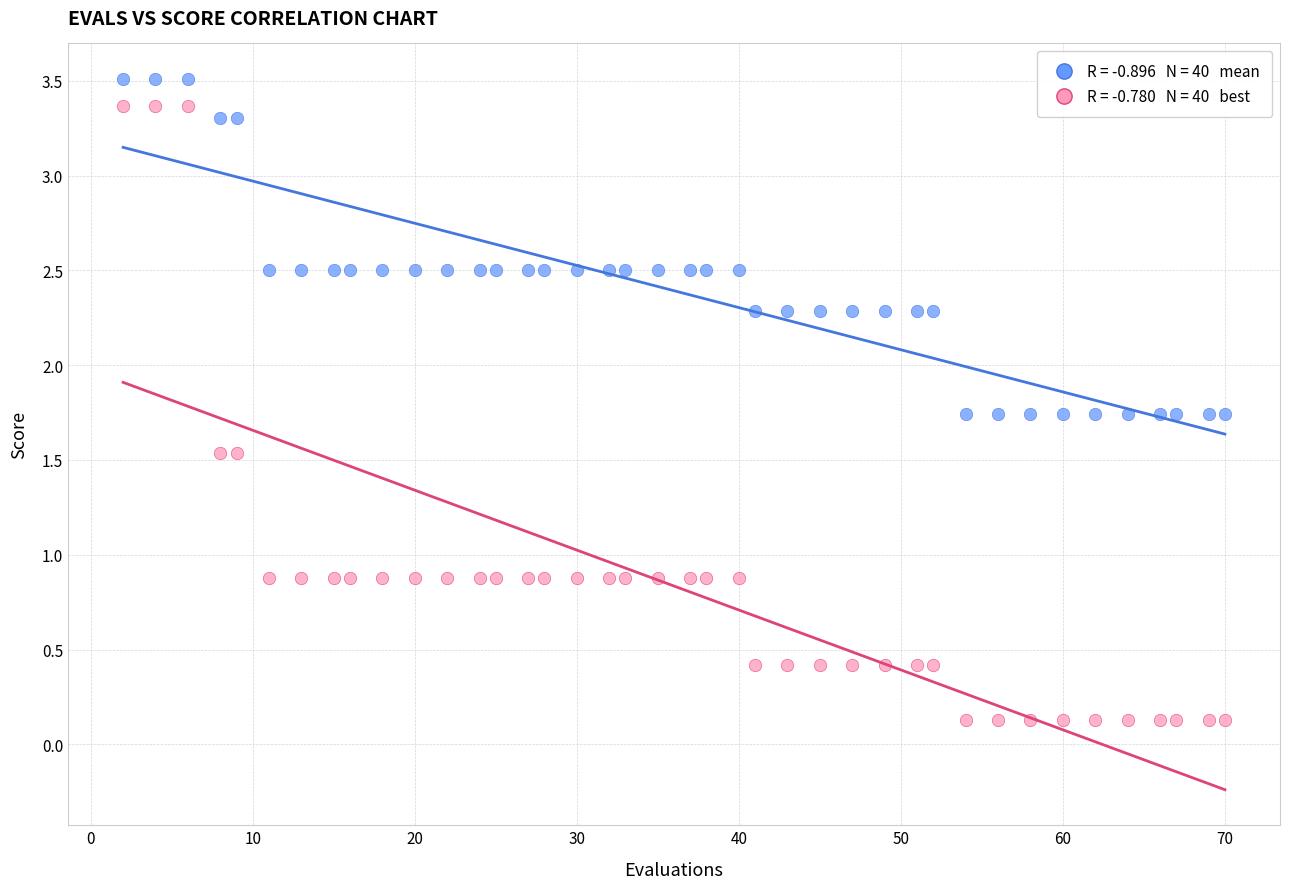

Across all data points, what is the range of Y values (max minus min)?

3.4